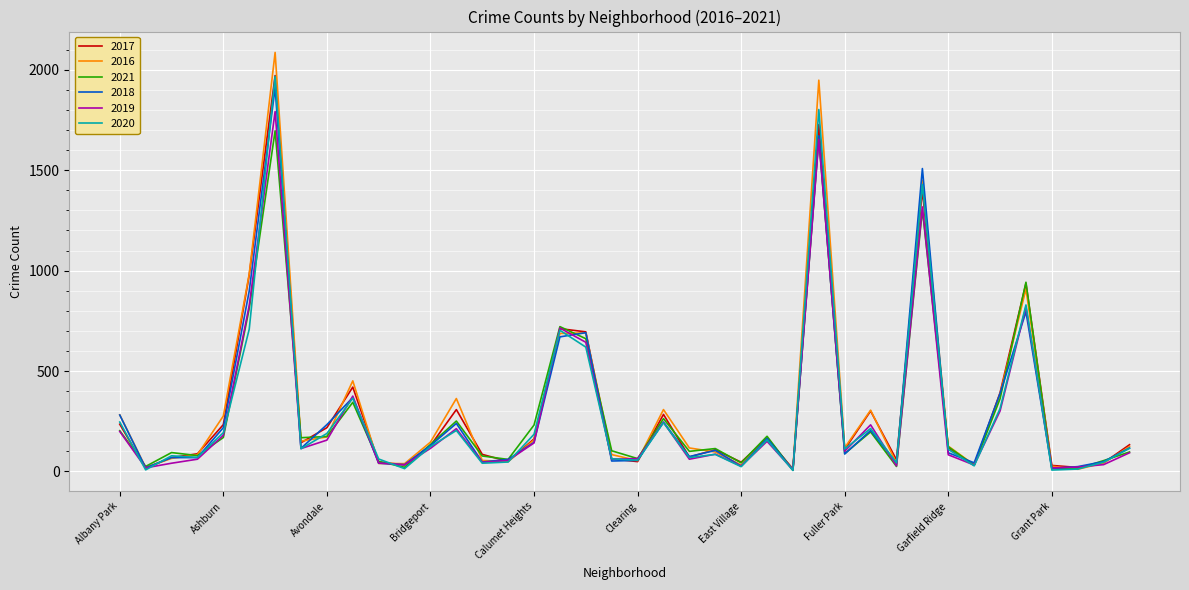

What is the maximum value shown in the chart?

2086